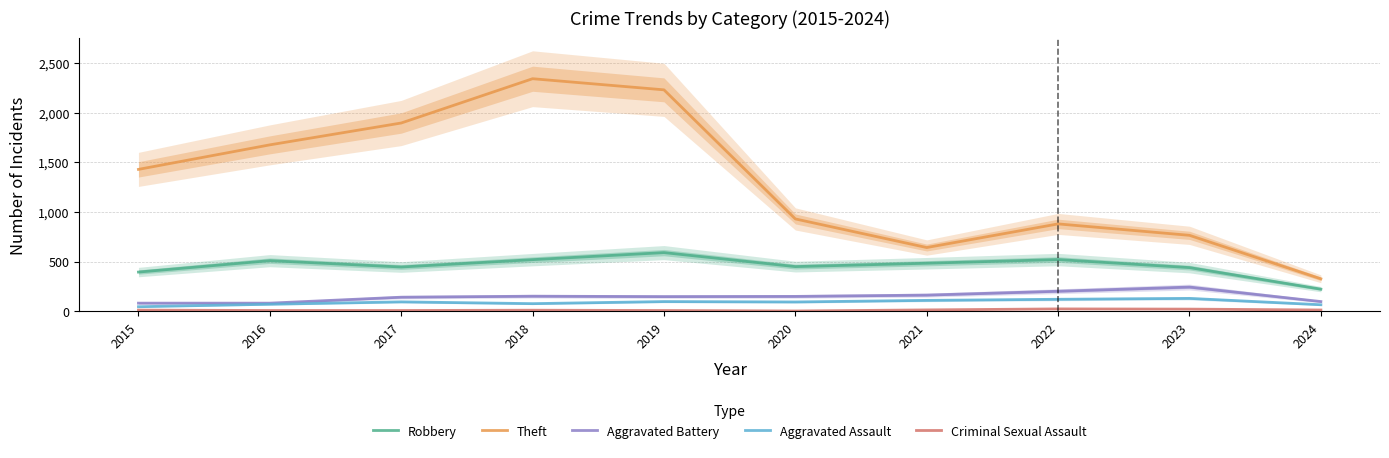

At which category is the sum across all series the highest?

2018